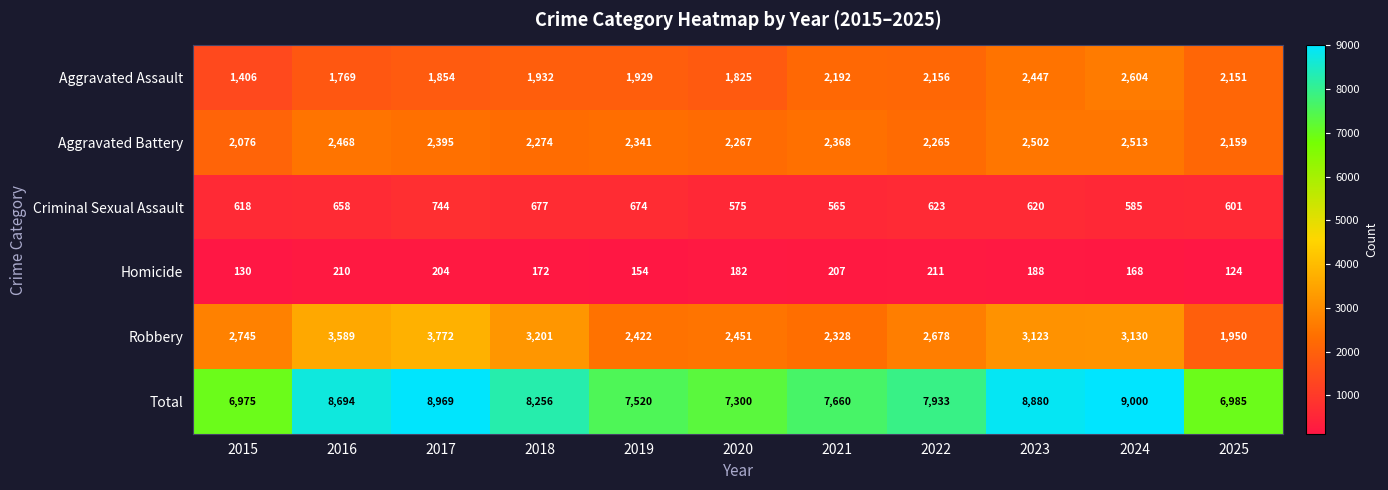

What is the minimum value shown in the chart?

124